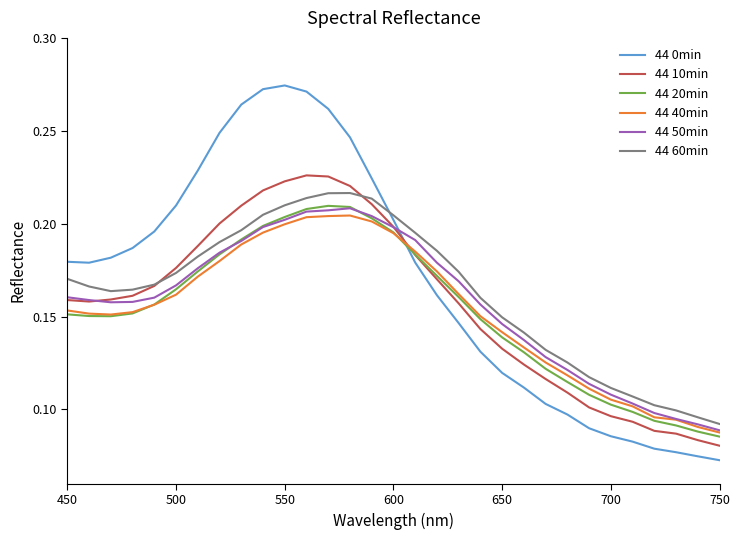

Which series ends up on top after the final intersection of 44 0min and 44 60min?

44 60min